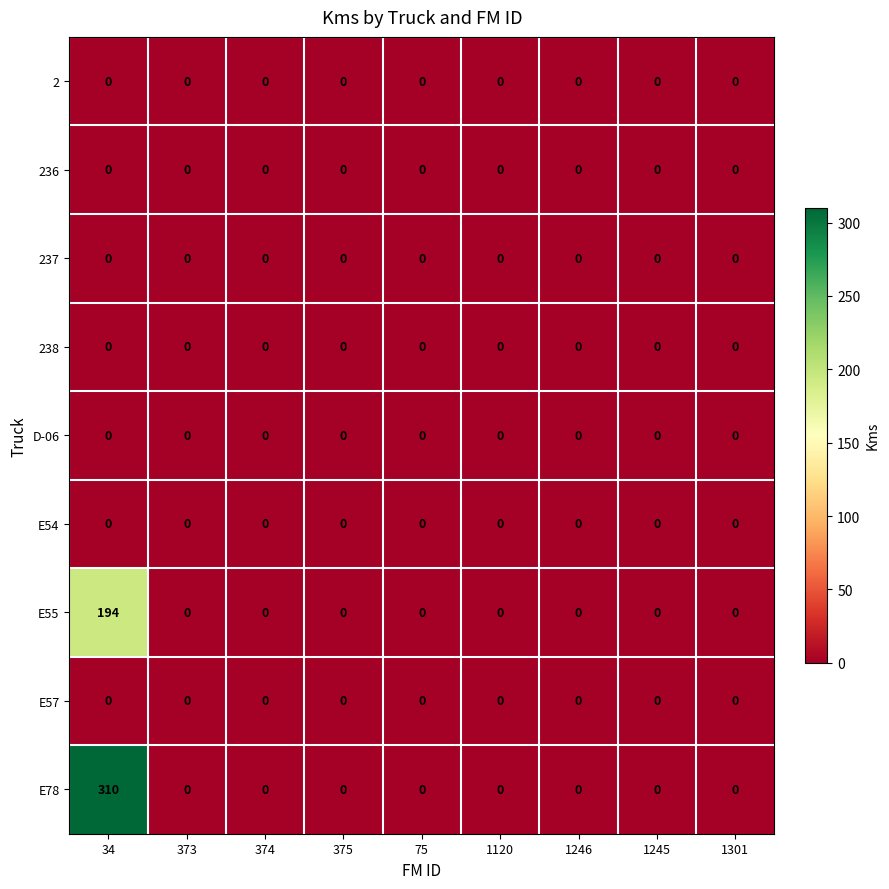

What is the maximum value shown in the chart?

310